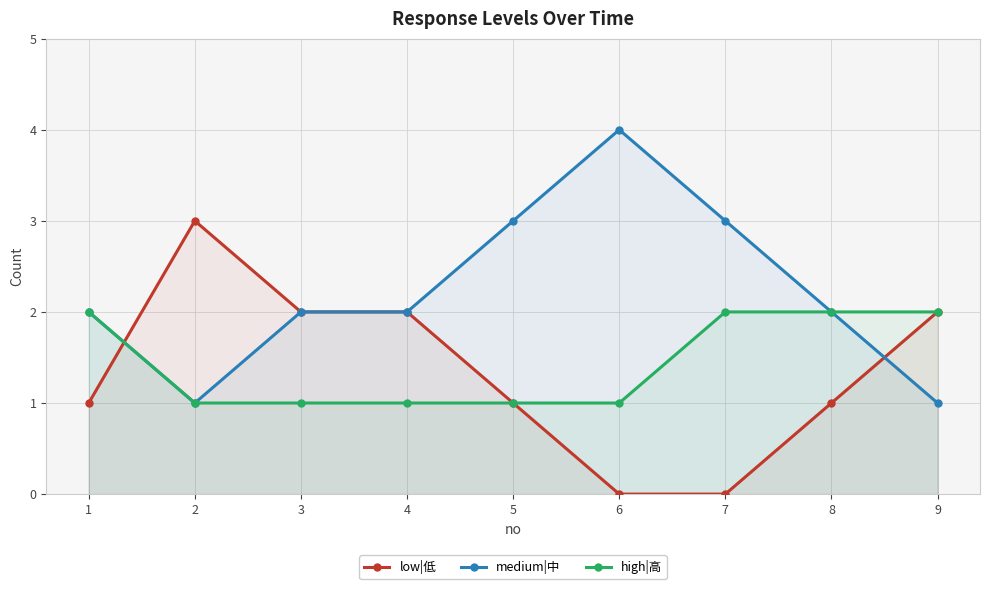

Where do low|低 and medium|中 first cross each other?

1 and 2